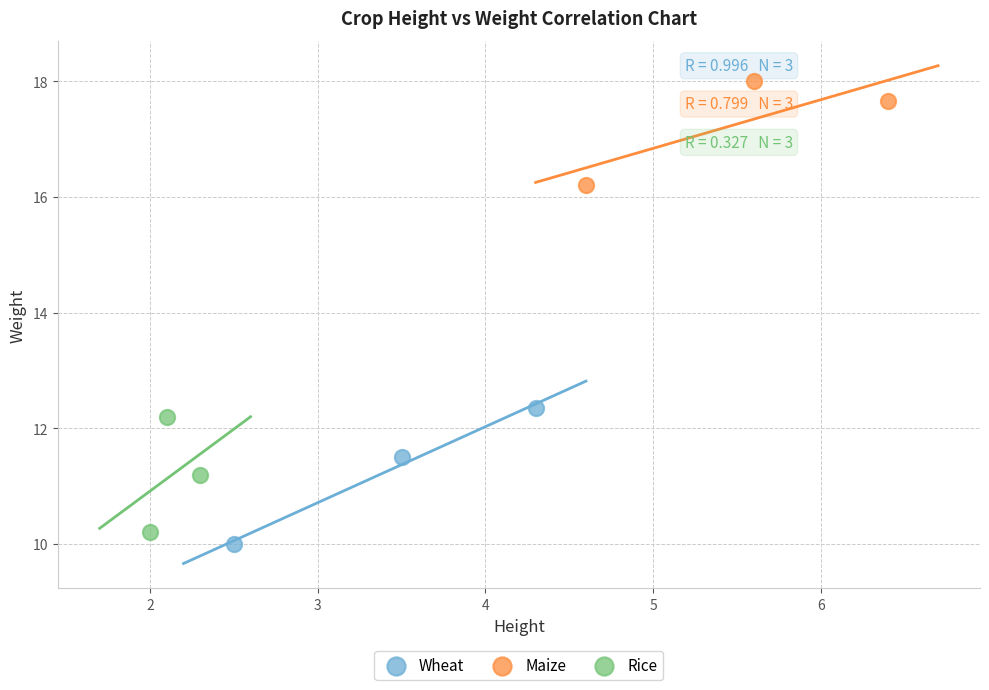

Which series contains the highest Y value?

Maize